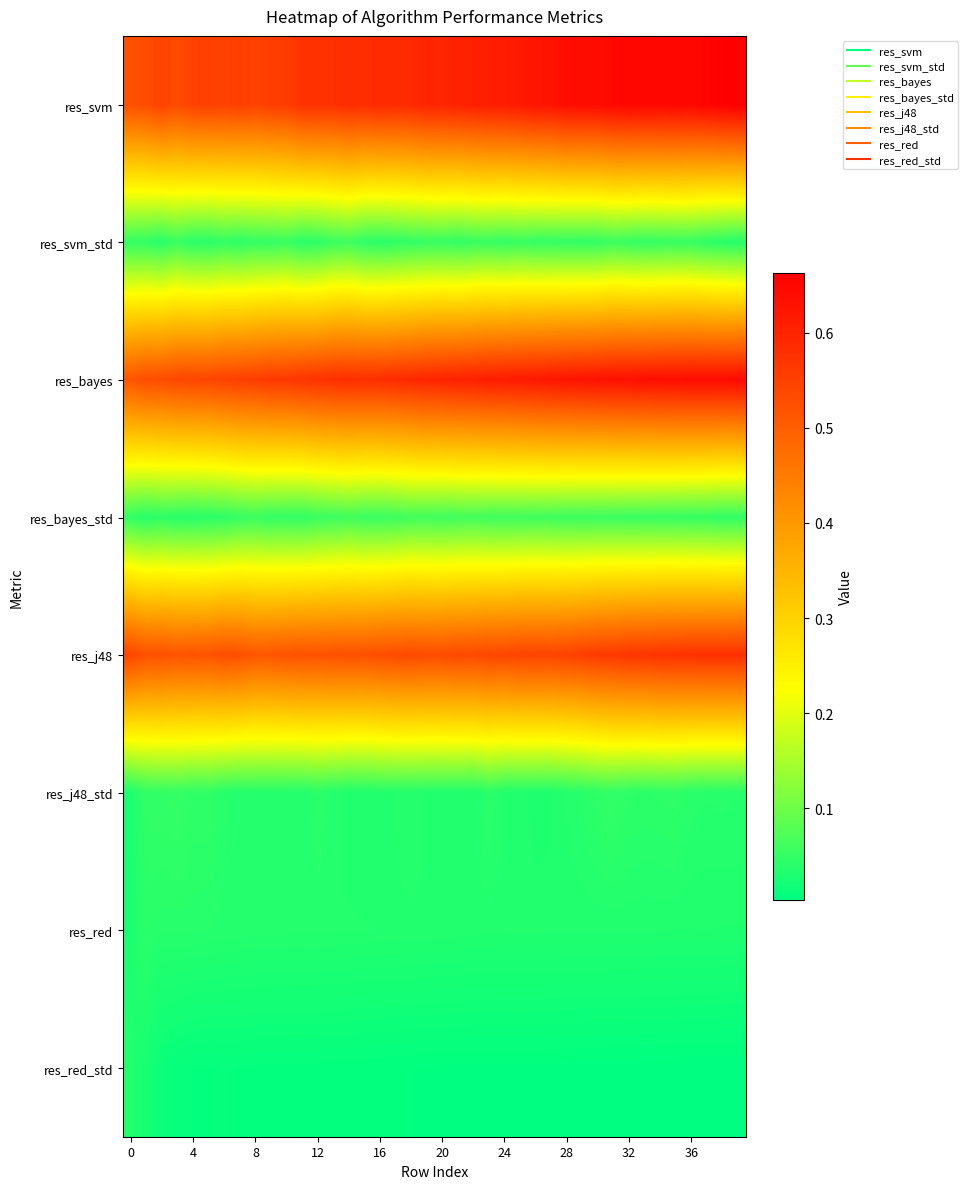

At which category is the sum across all series the highest?

35